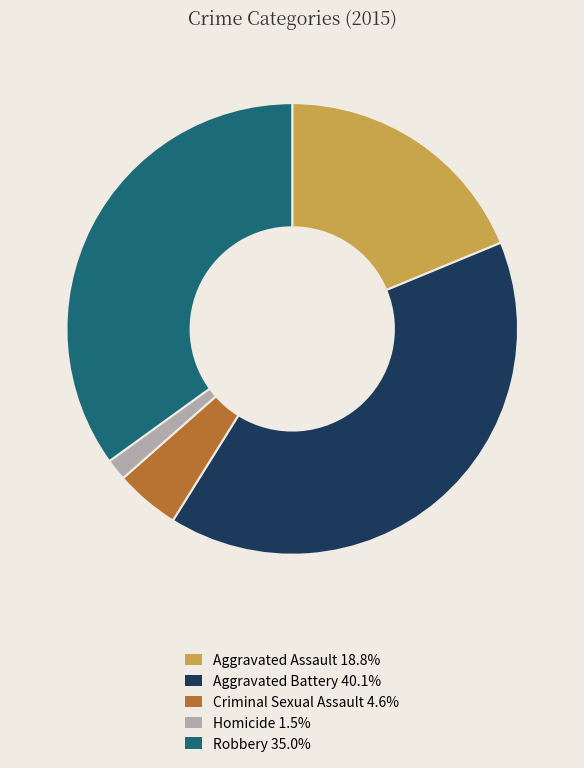

Rank the categories by value from highest to lowest.

Aggravated Battery, Robbery, Aggravated Assault, Criminal Sexual Assault, Homicide